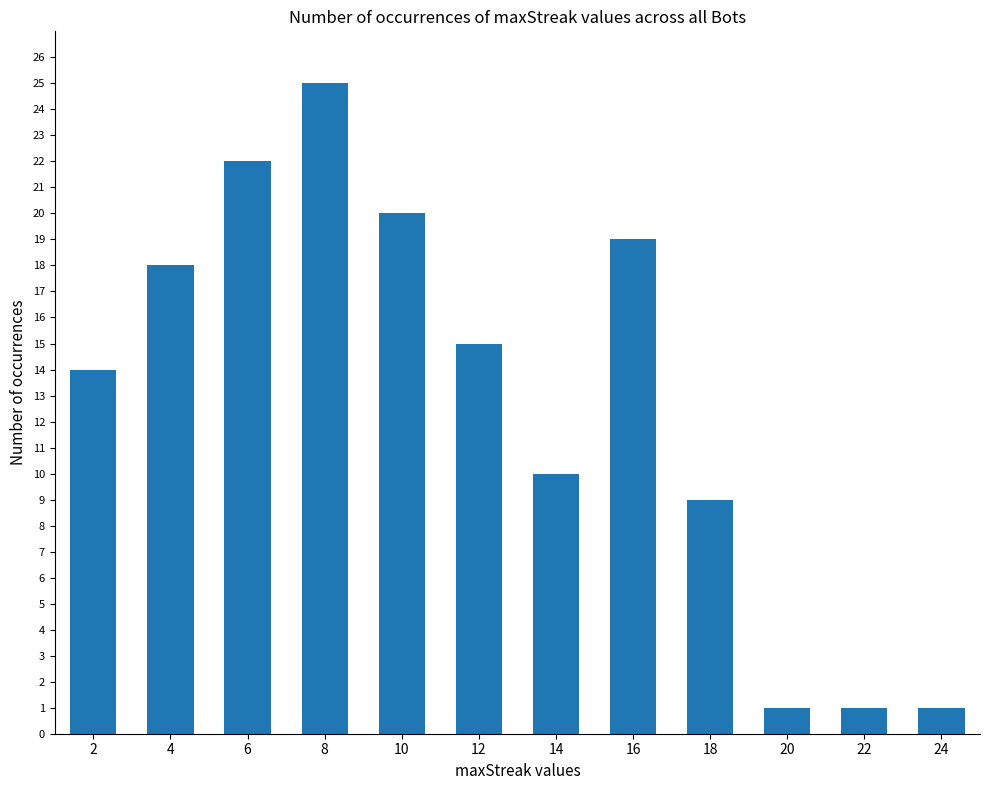

What is the average value?

13